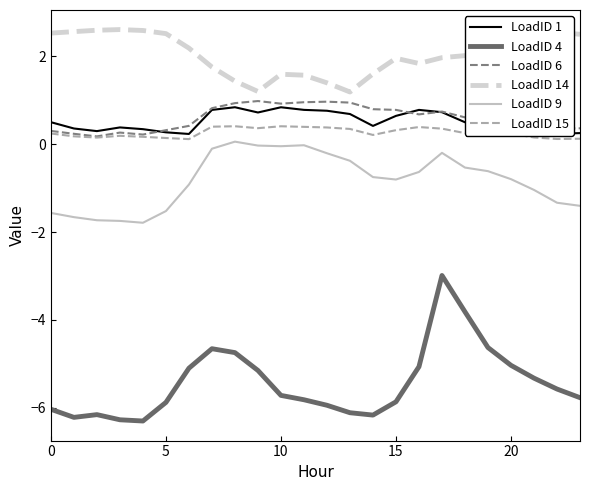

True or false: LoadID 4 and LoadID 9 intersect in this chart.

False